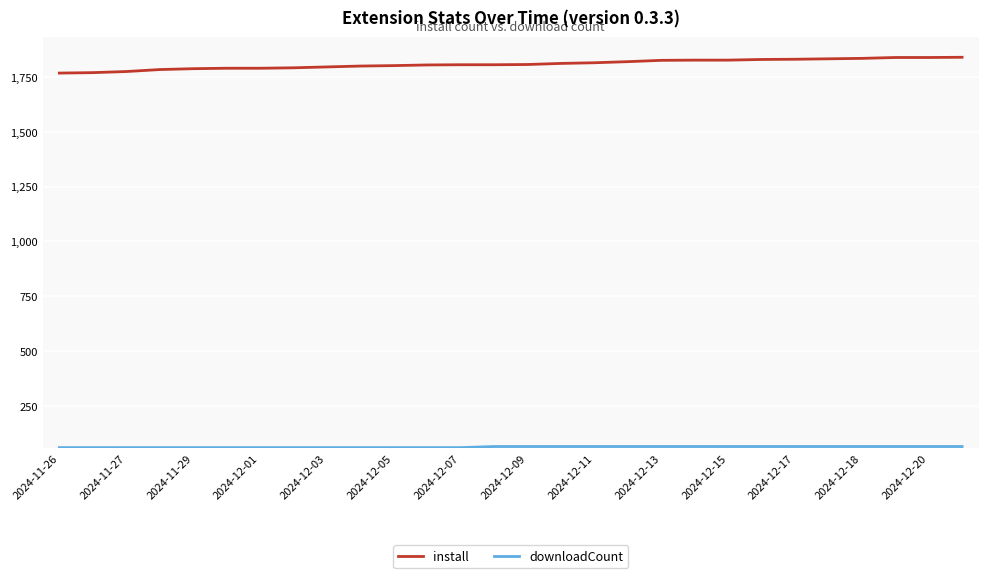

What is the difference between the maximum and minimum values in the install series?

72